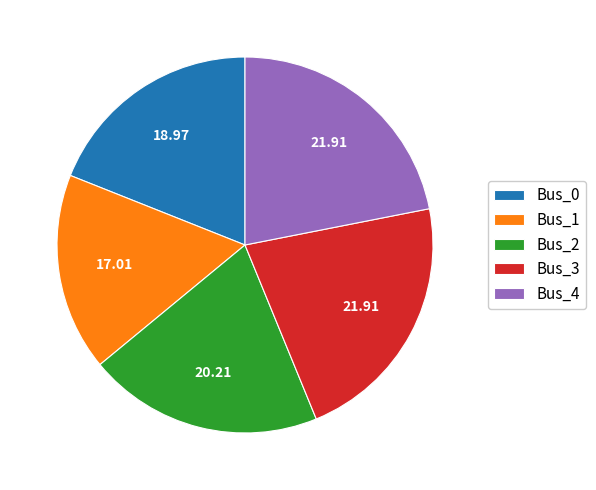

Combined, do Bus_4 and Bus_3 account for over 50%?

No